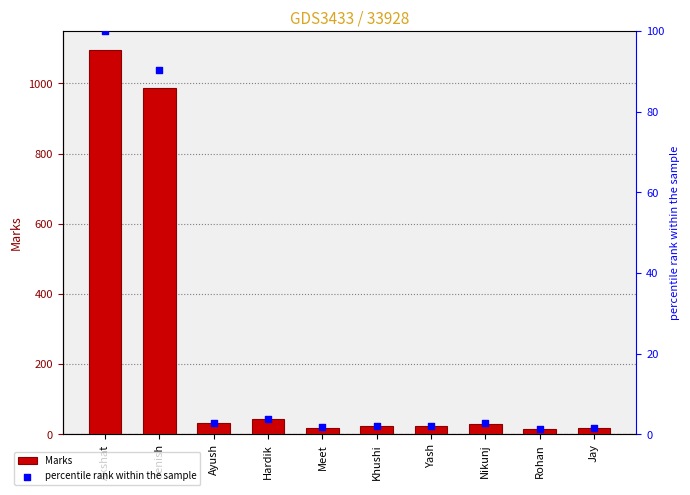

Is the value of percentile rank within the sample at Rohan greater than the value of Marks at Ayush?

No